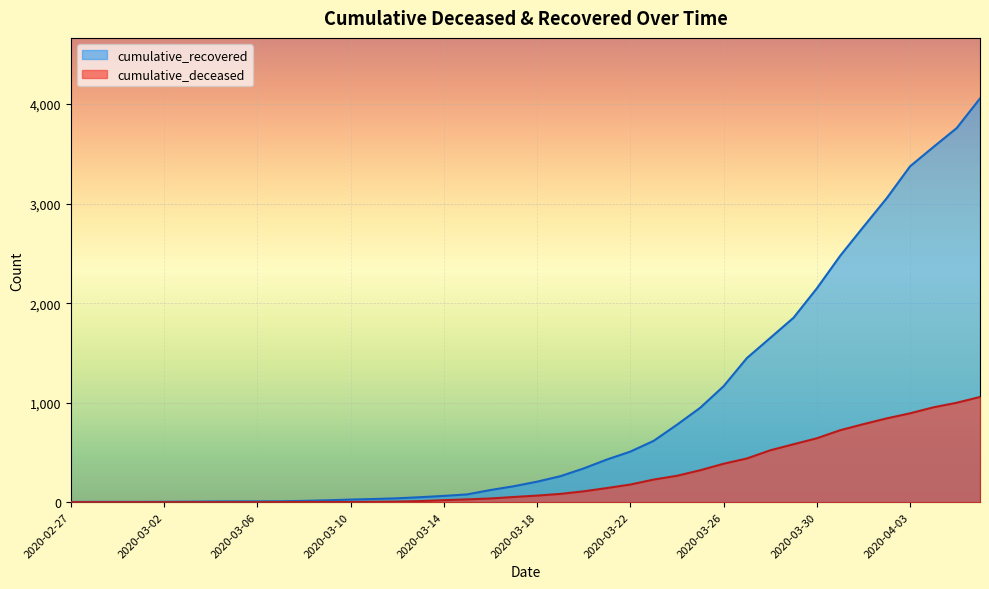

True or false: cumulative_deceased and cumulative_recovered intersect in this chart.

False